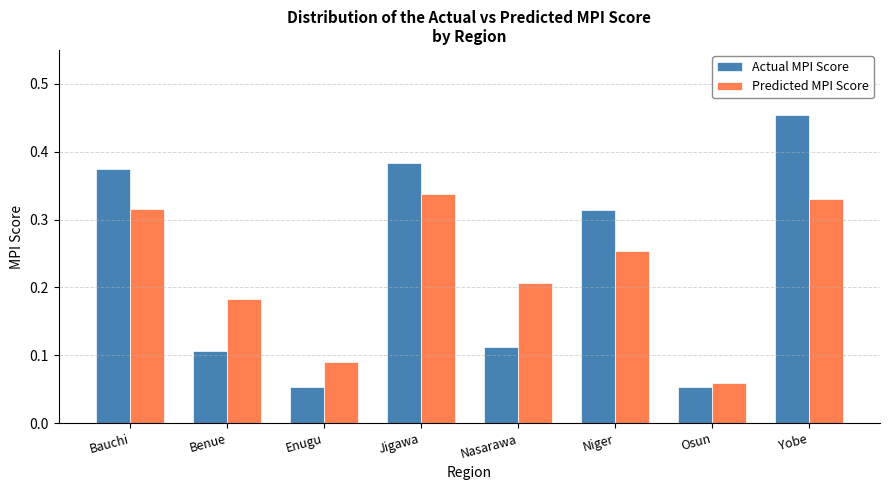

What are all the series names shown in the legend?

Actual MPI Score, Predicted MPI Score